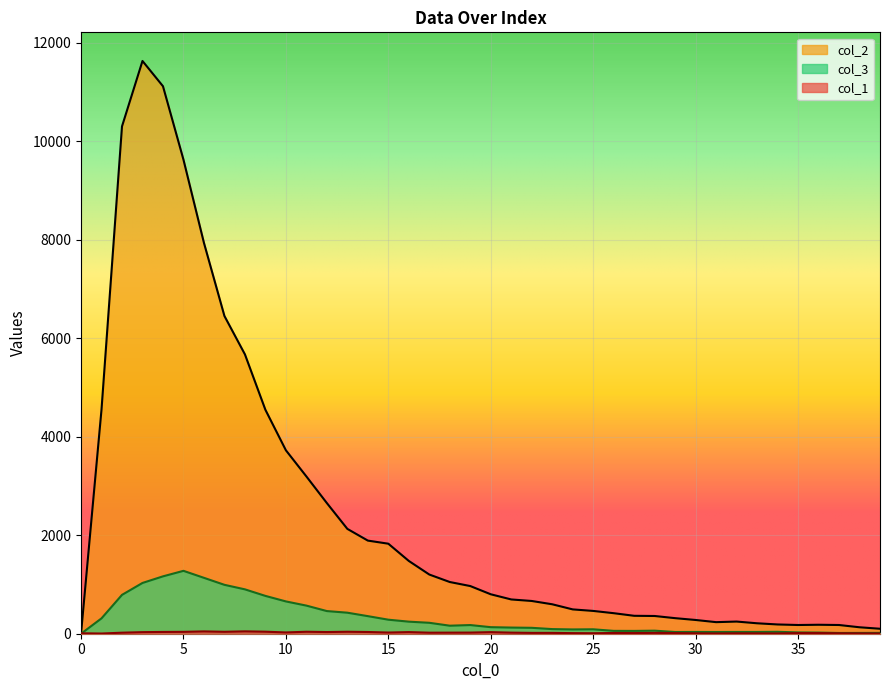

Between 16 and 17, which series saw the biggest shift?

col_2